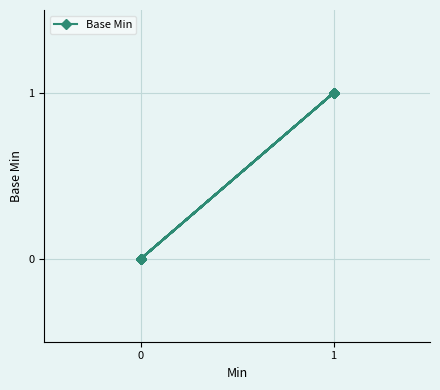

Count the number of data series in this chart.

1